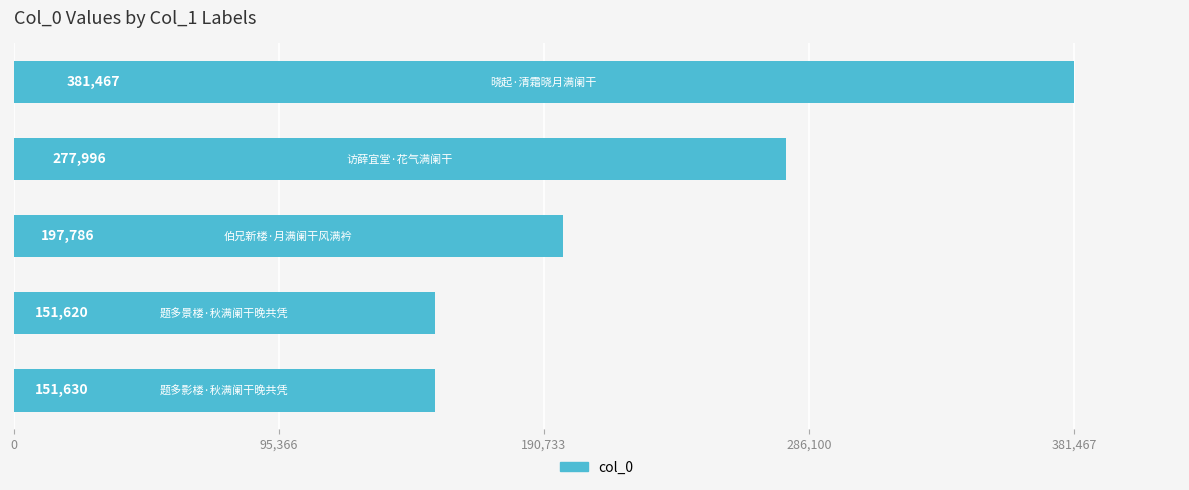

What is the sum of all values?

1160499